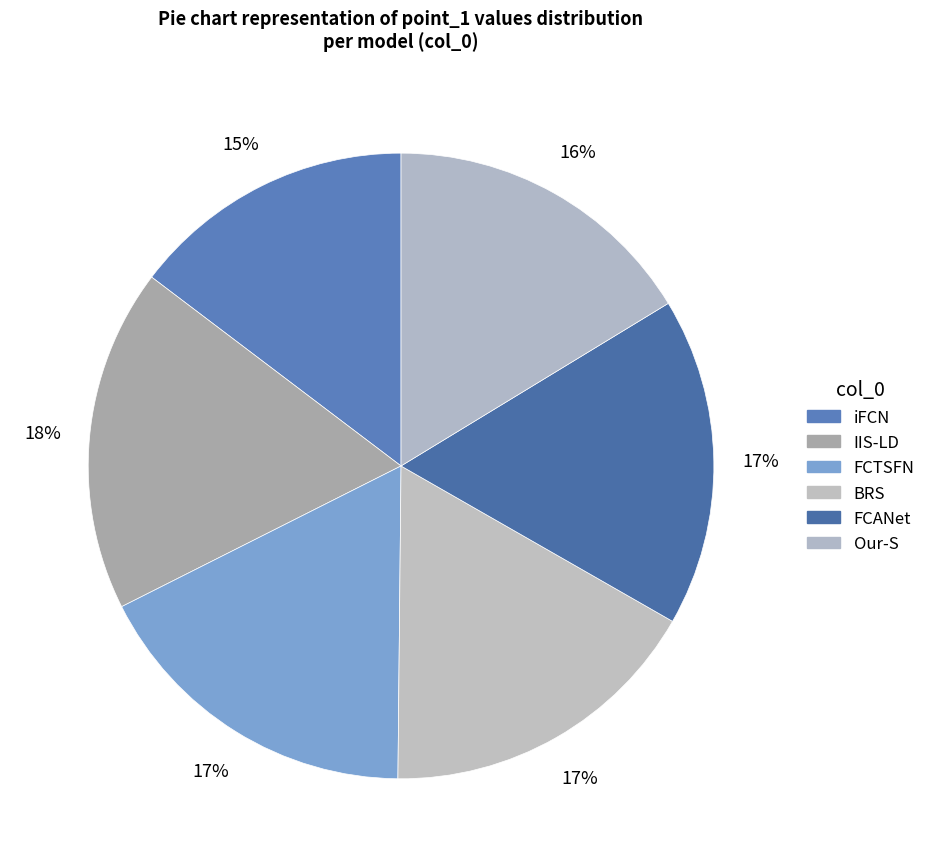

To the nearest percent, what is the difference between the largest and smallest slice percentages?

3%